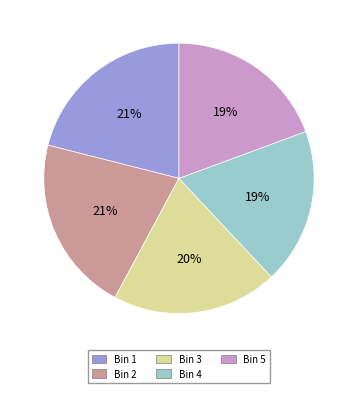

To the nearest percent, what percentage of the pie is Bin 2?

21%